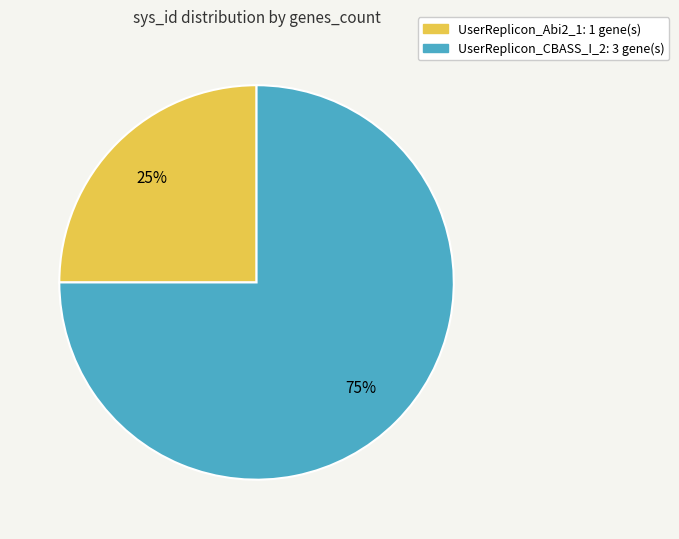

True or false: UserReplicon_Abi2_1 accounts for 17% of the total.

False